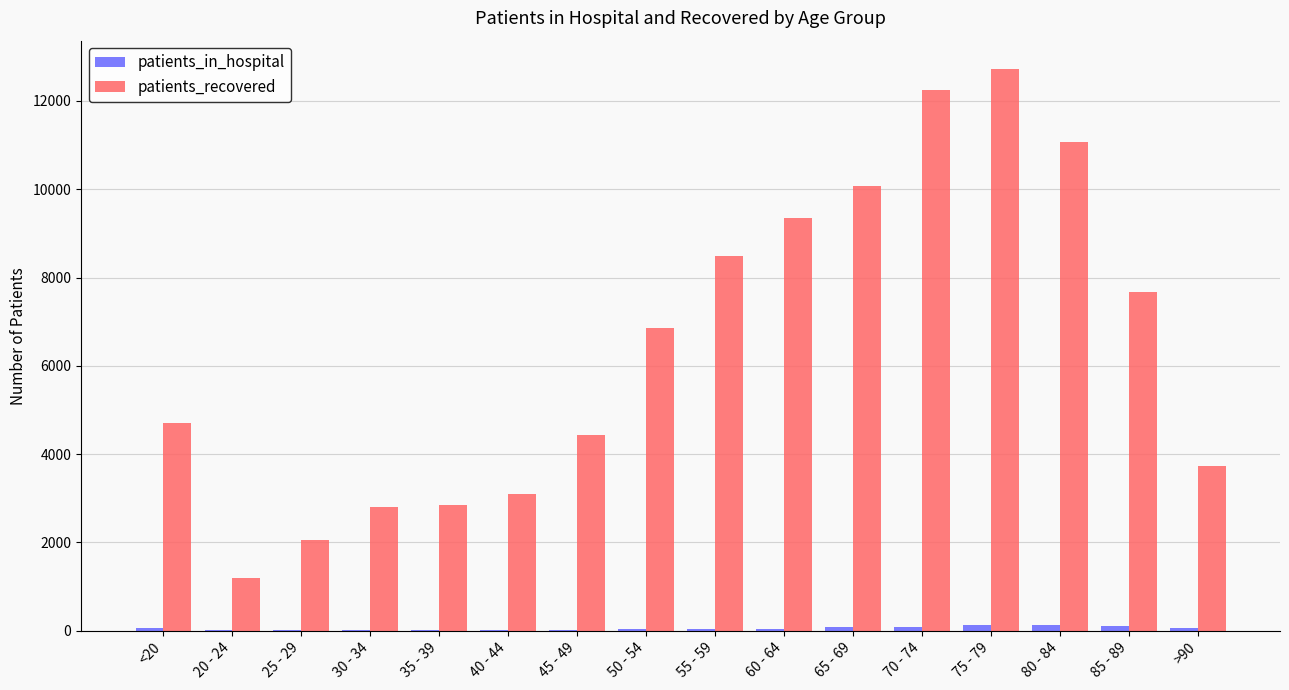

Which label corresponds to the largest value in the chart?

75 - 79